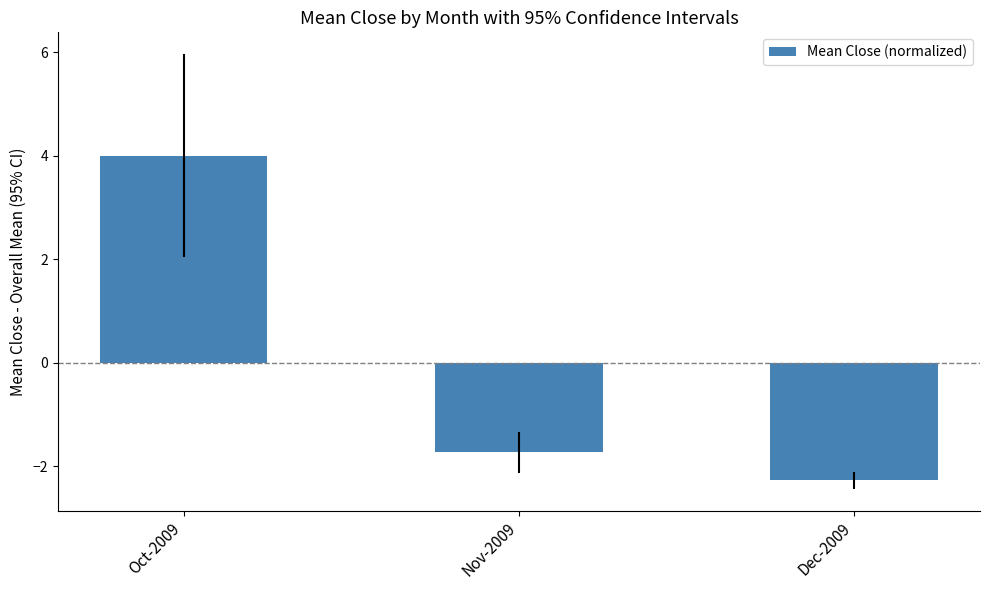

What is the value of the 1st bar from the left?

4.0